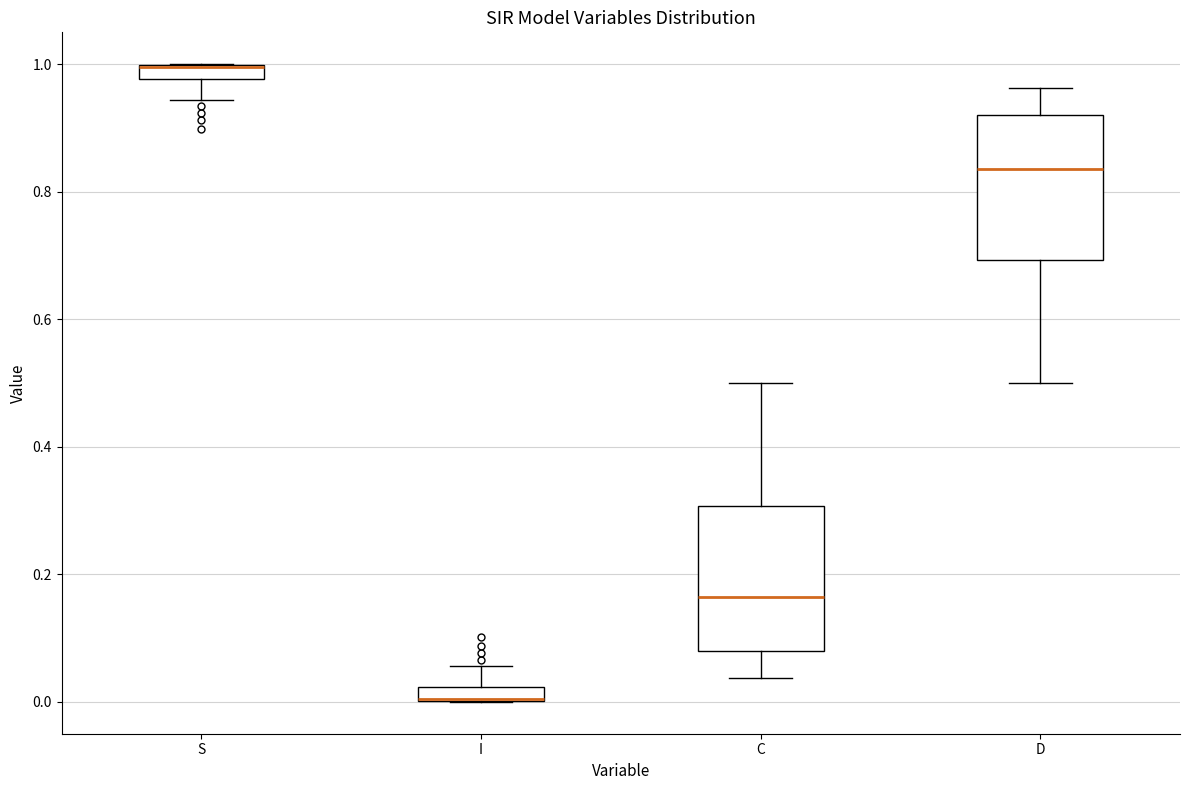

Where does the lower whisker of the box for S end on the y-axis? The values are not printed on the chart, so give them approximately, as read against the axis.

0.94